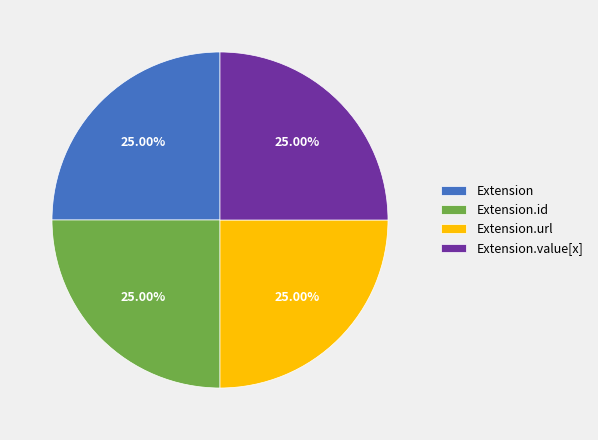

Is there a majority slice in this chart?

No